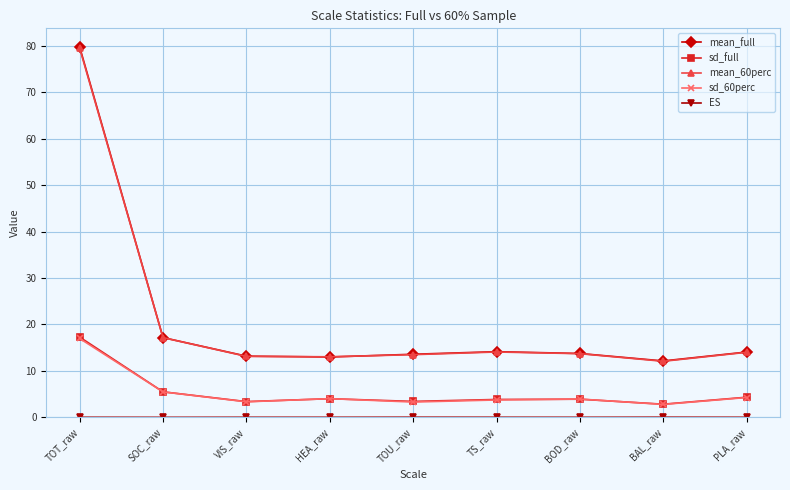

Does the chart display data point markers on the line(s)?

Yes